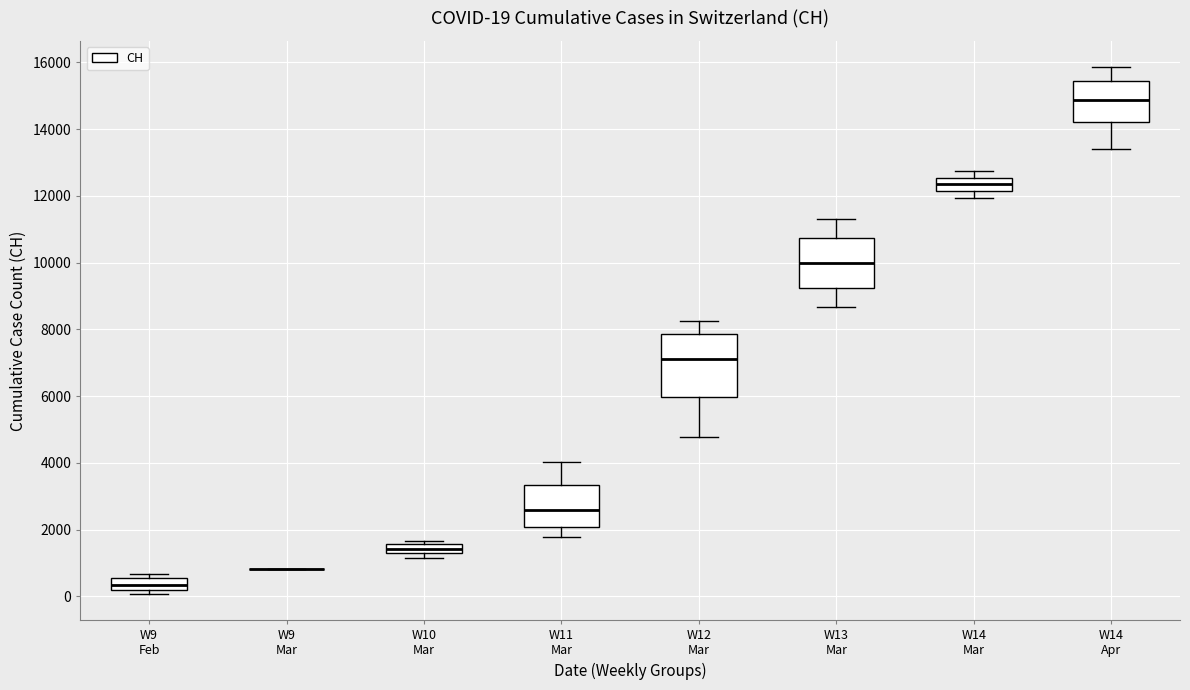

Which box is the tallest, from its lower edge to its upper edge?

W12 Mar